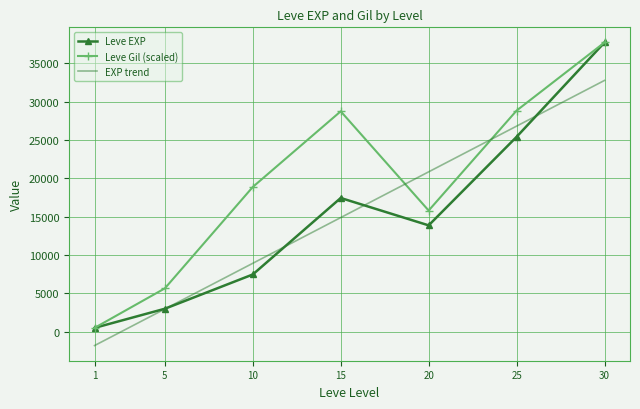

Rank the categories by Leve EXP value from lowest to highest.

1, 5, 10, 20, 15, 25, 30